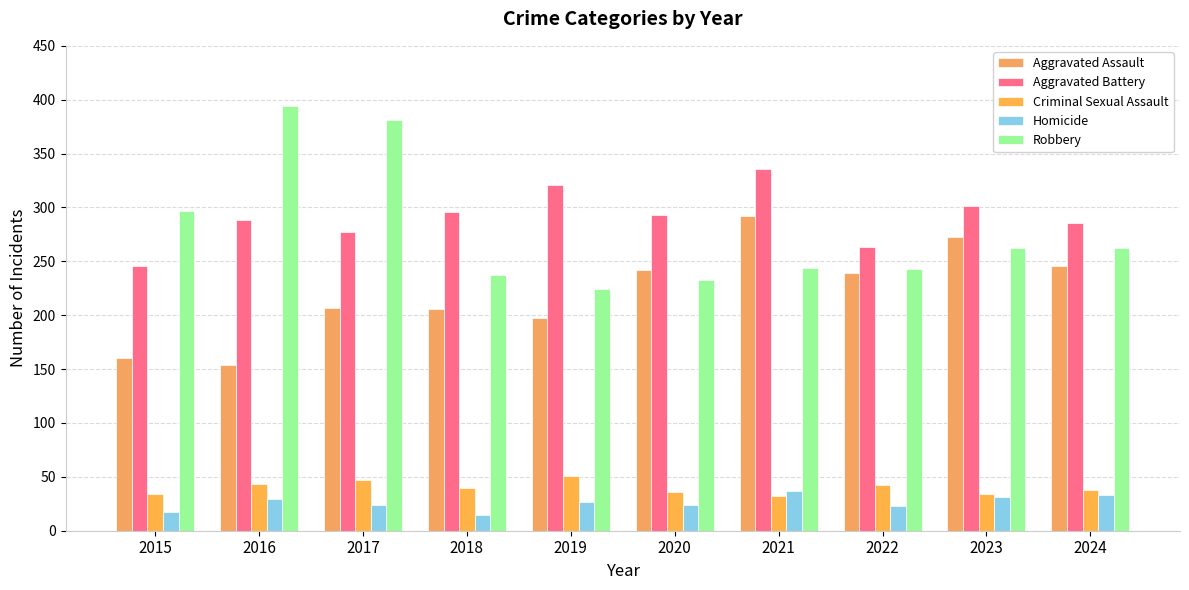

Reading left to right, list all the values displayed in this chart.

Aggravated Assault: 160	154	207	206	197	242	292	239	273	246
Aggravated Battery: 246	288	277	296	321	293	336	263	301	286
Criminal Sexual Assault: 34	43	47	40	51	36	32	42	34	38
Homicide: 17	29	24	15	27	24	37	23	31	33
Robbery: 297	394	381	237	224	233	244	243	262	262